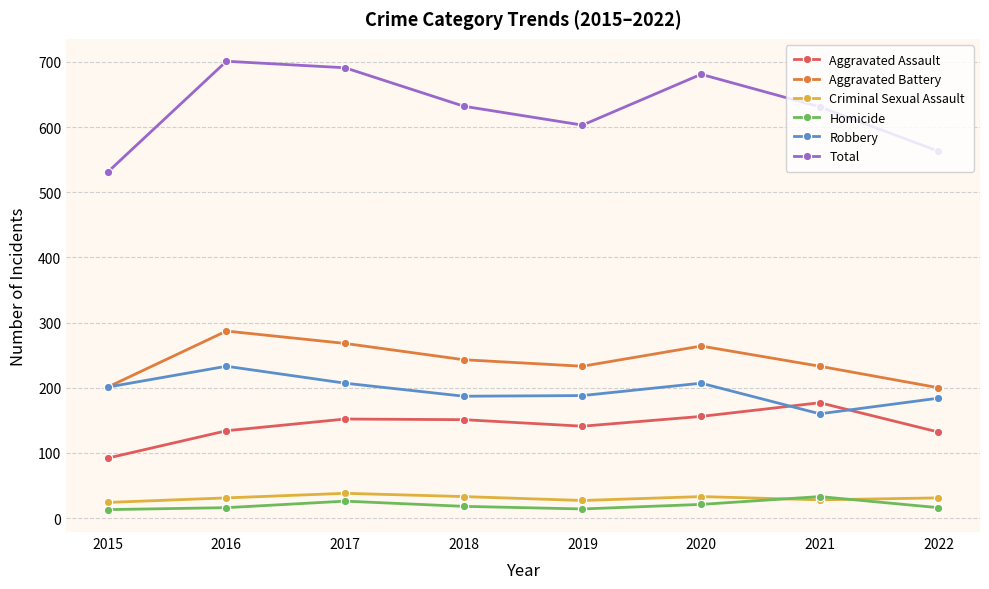

What is the average value of the Robbery series?

196